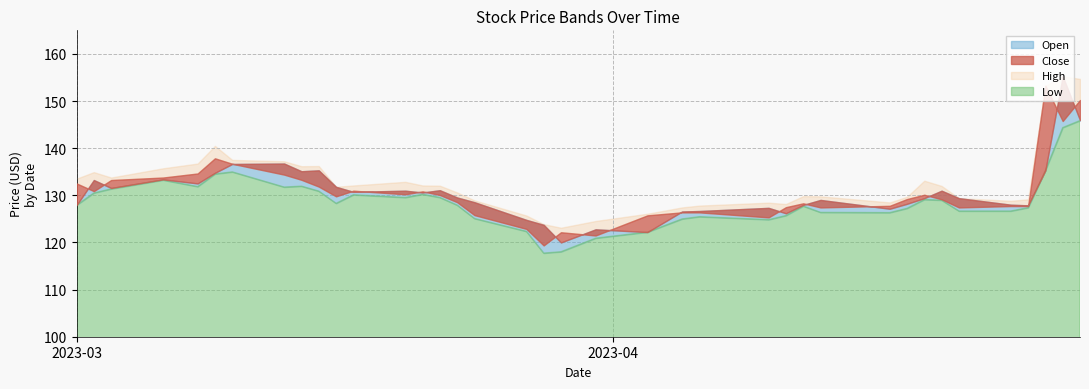

Which series has the largest total across all categories?

High